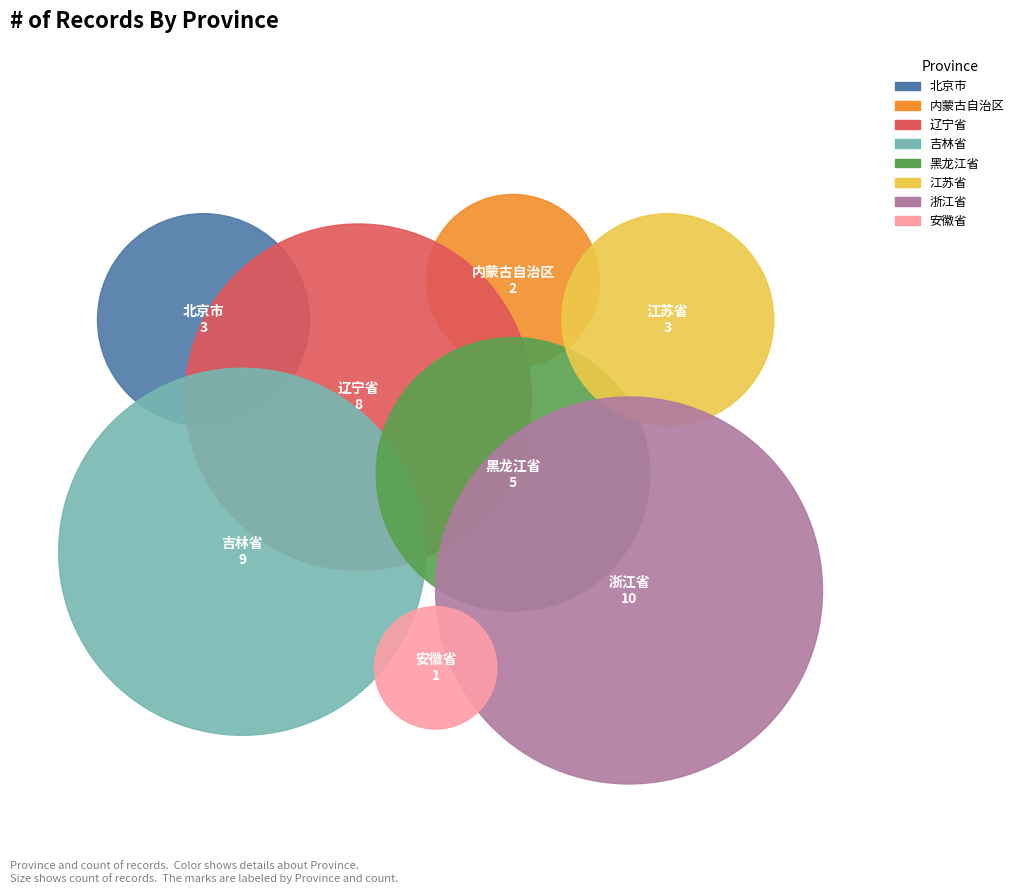

Rank the categories by value from highest to lowest.

浙江省, 吉林省, 辽宁省, 黑龙江省, 北京市, 江苏省, 内蒙古自治区, 安徽省